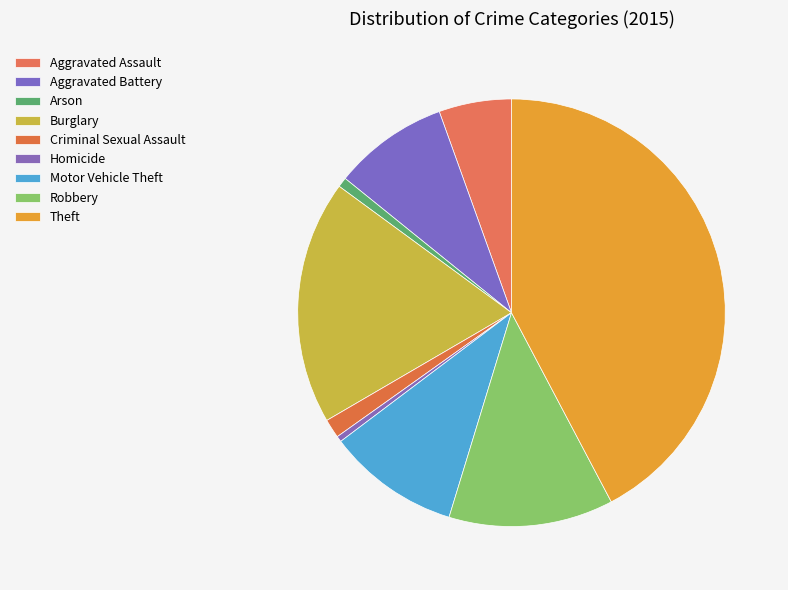

How many slices are in this pie chart?

9